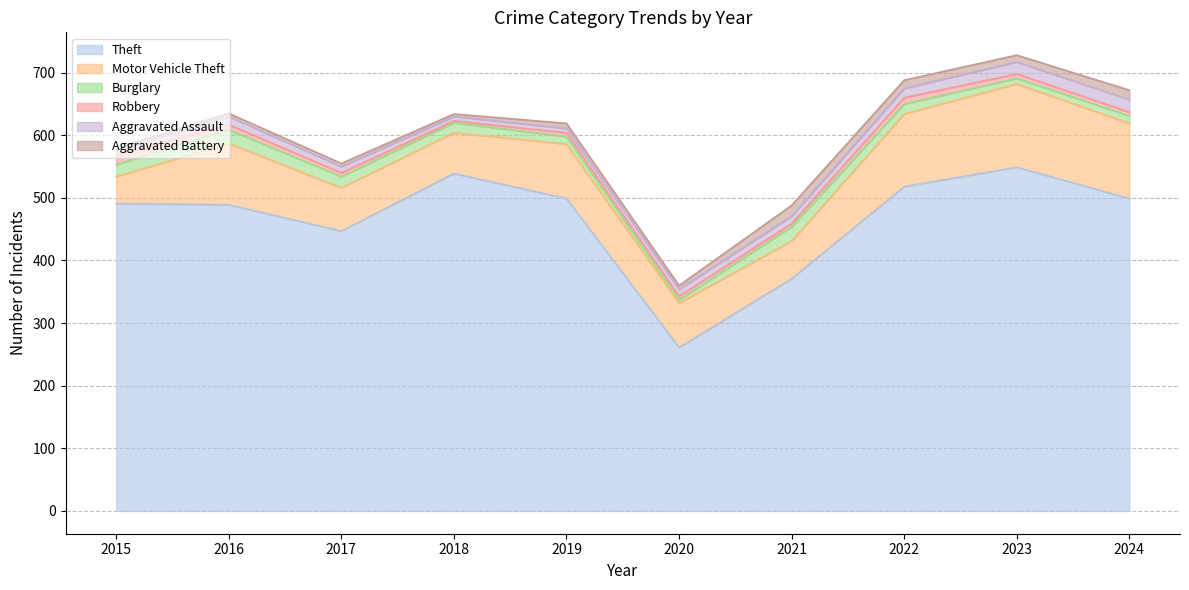

Which series has the largest total across all categories?

Theft